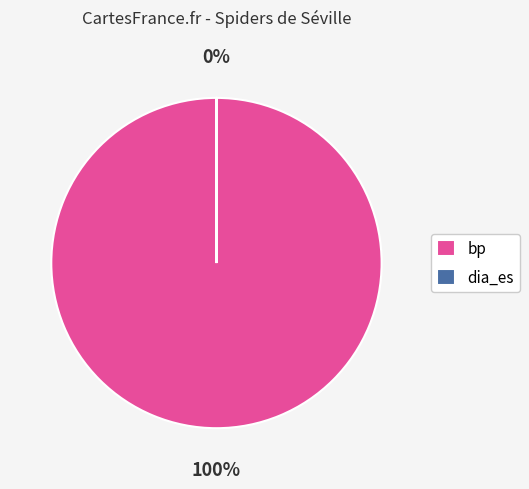

Rank the categories by value from highest to lowest.

bp, dia_es